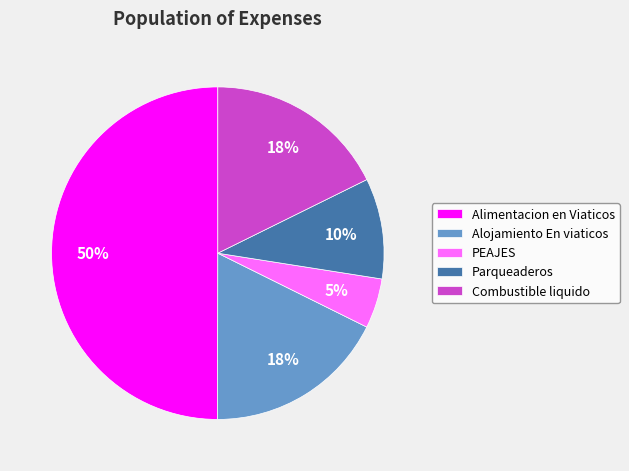

True or false: Parqueaderos accounts for 1% of the total.

False